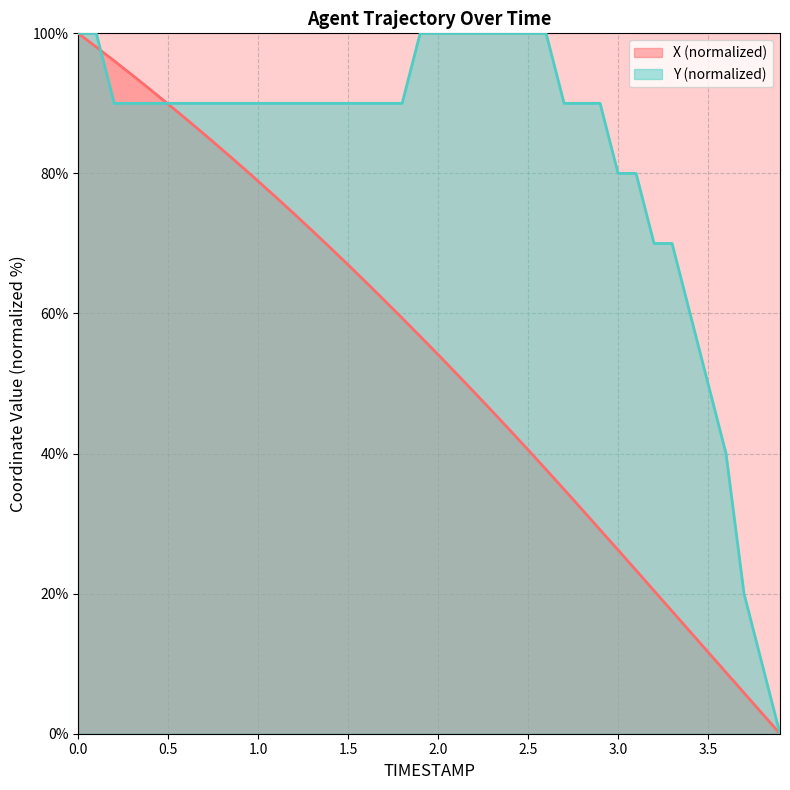

Is the value of X at 1.9 greater than the value of Y at 1.7?

No